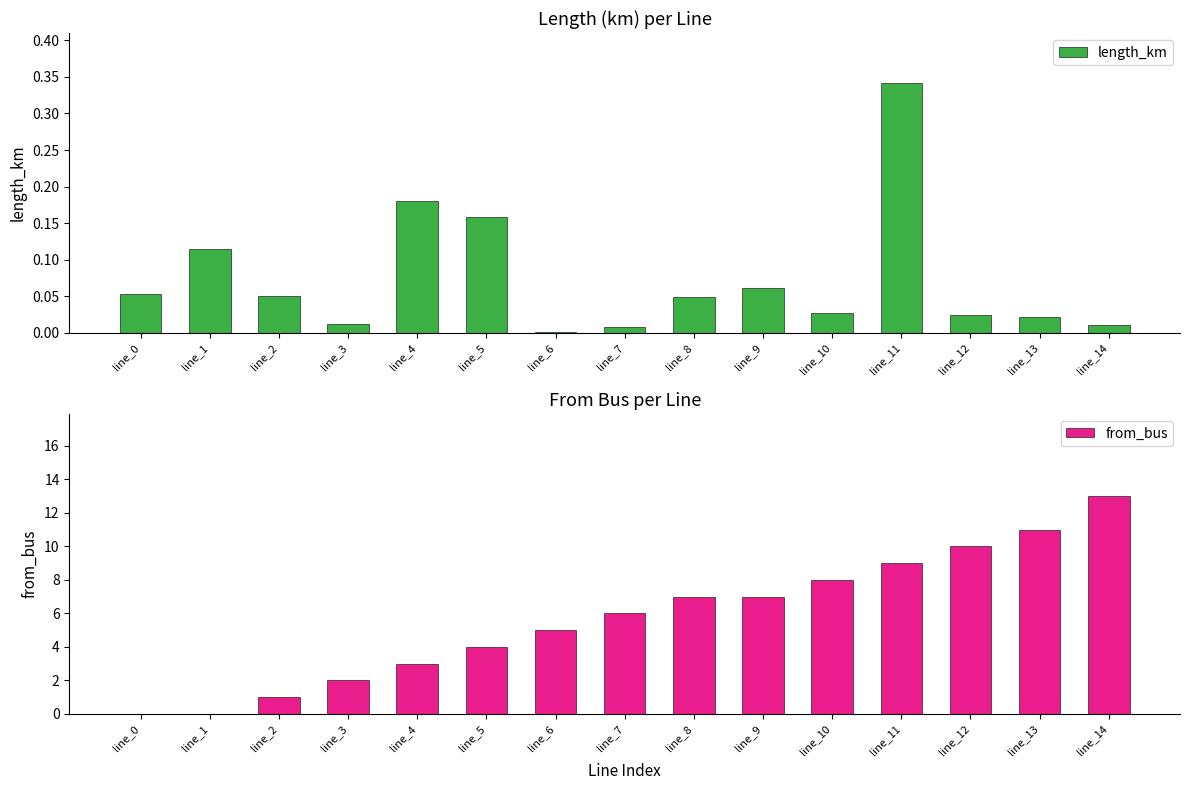

At how many categories does at least one series exceed 3?

10